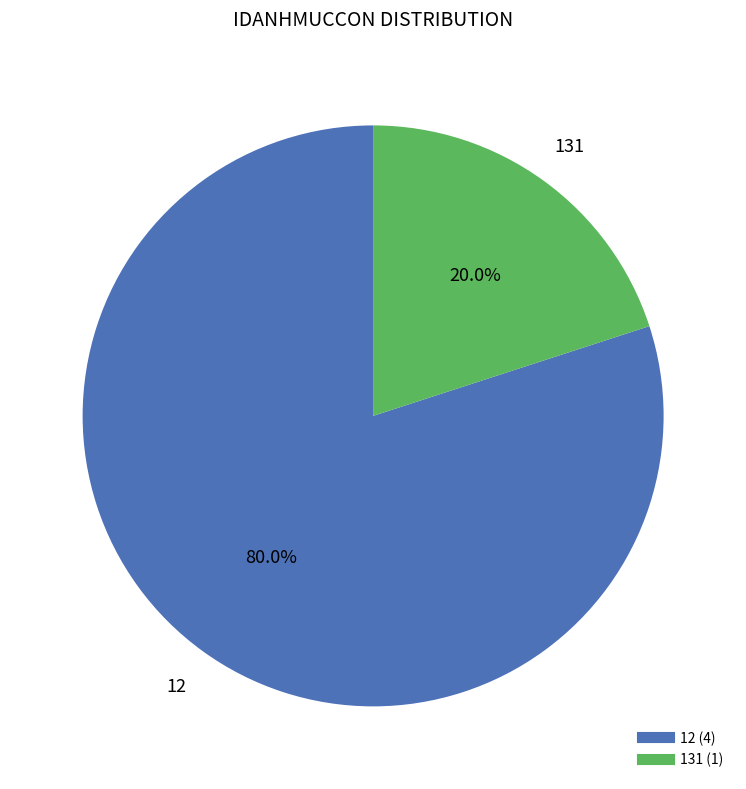

Is there any slice that represents more than half of the pie?

Yes